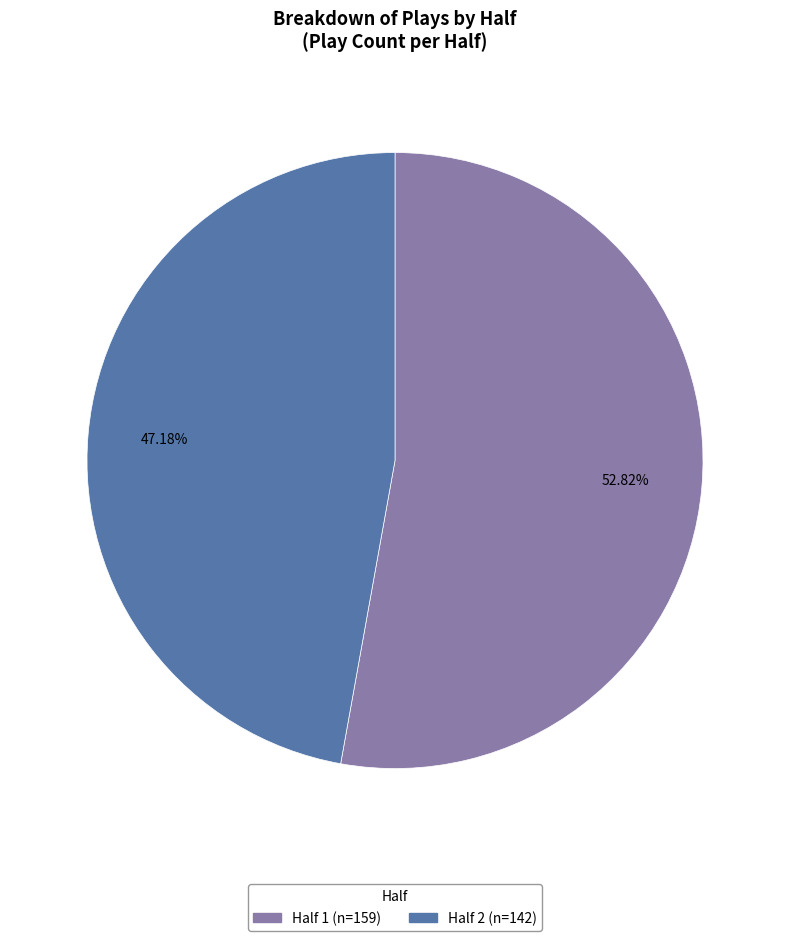

To the nearest percent, what is the difference between the largest and smallest slice percentages?

6%